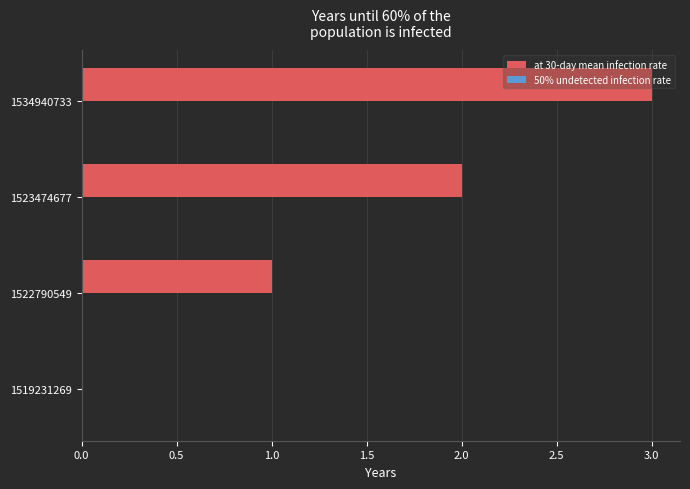

What is the greatest value displayed?

3